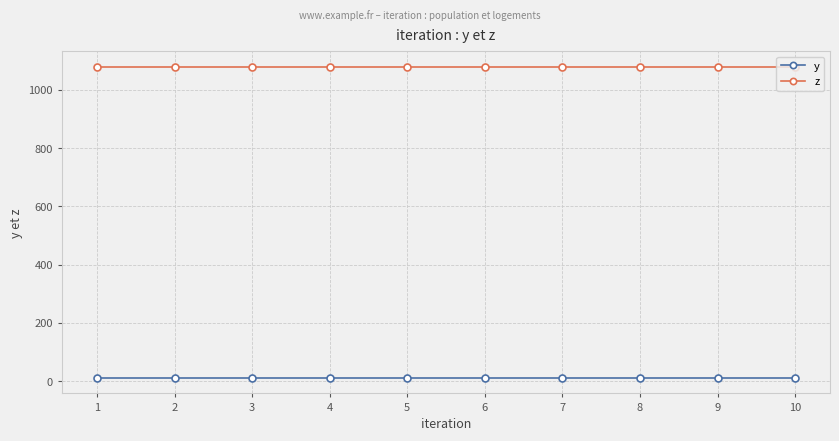

What is the maximum value shown in the chart?

1080.0